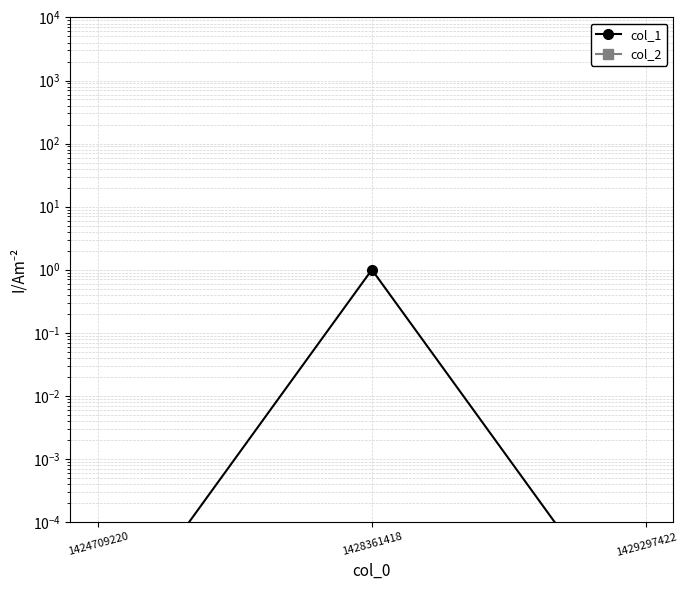

The col_1 series shows 1.0 at 1428361418. True or false?

True